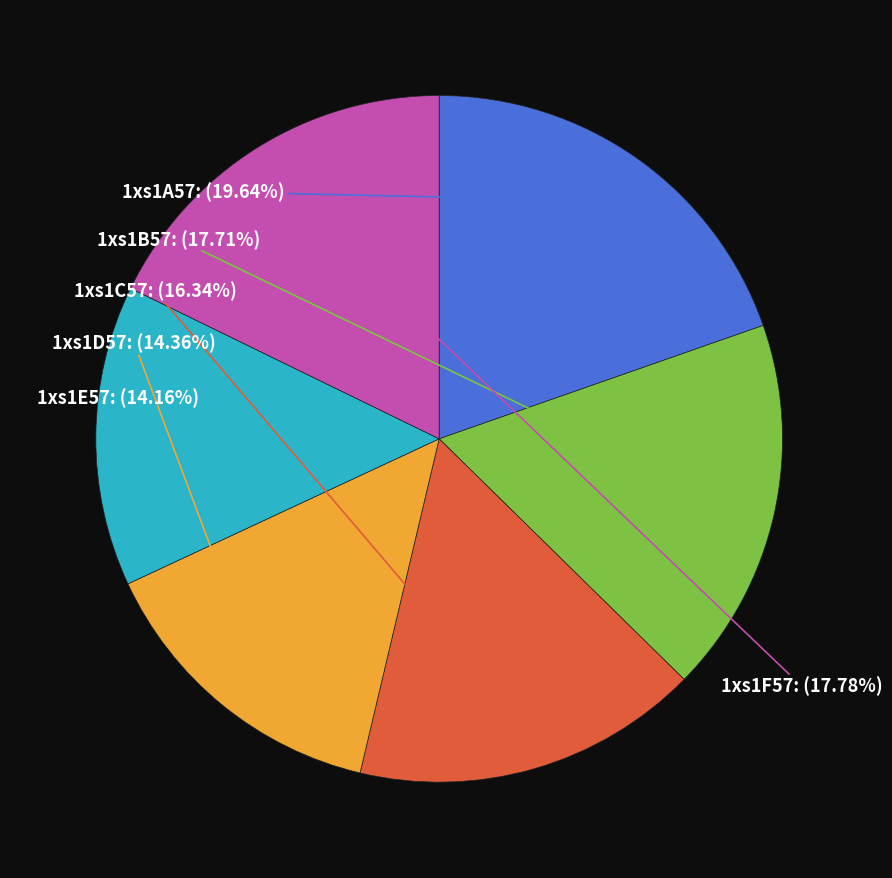

To the nearest percent, what percentage of the pie is 1xs1C57?

16%